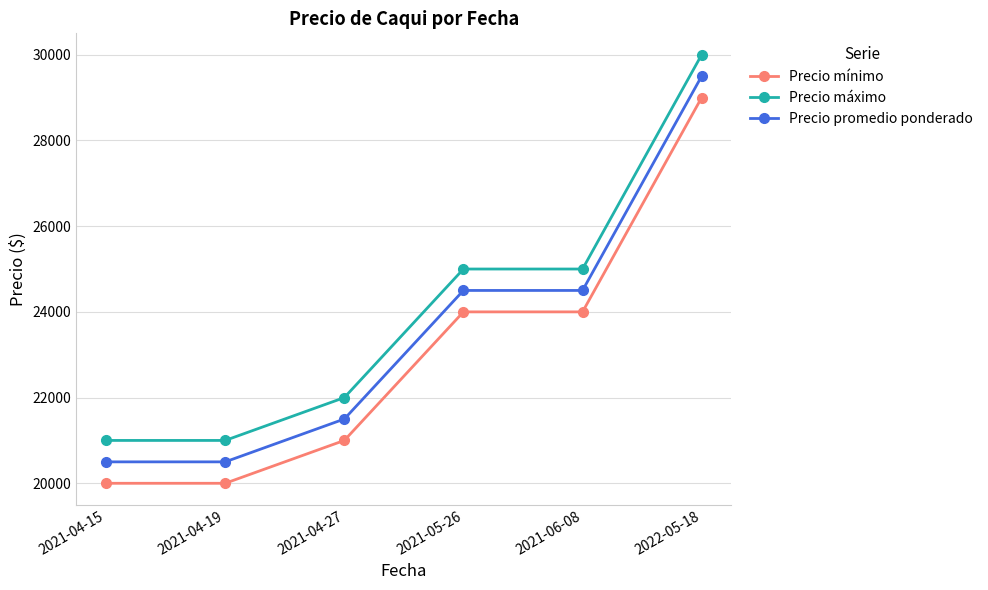

Which category has the highest value in the Precio mínimo series?

2022-05-18